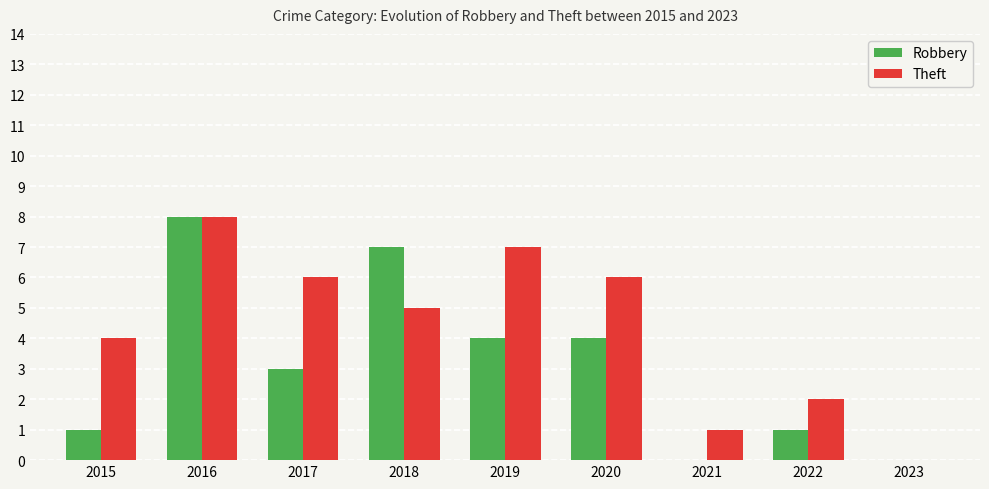

Between 2018 and 2021, which series saw the biggest shift?

Robbery